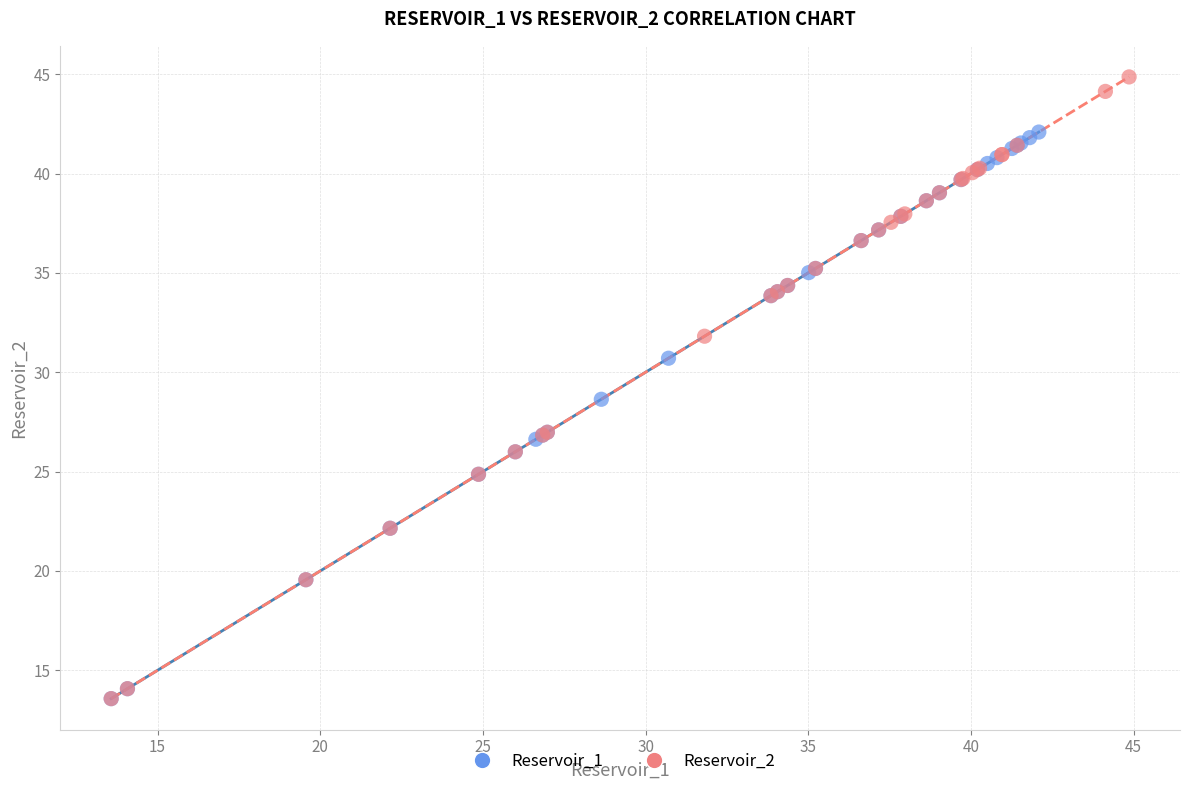

Which series contains the highest Y value?

Reservoir_2